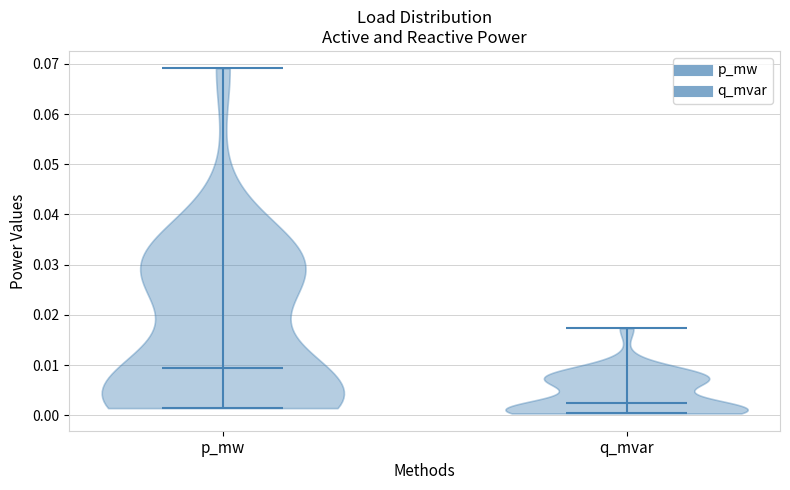

Reading left to right, read every violin against the y-axis: where its median line is, and the lowest and highest points it reaches. The values are not printed on the chart, so give them approximately, as read against the axis.

p_mw: median line 0.009, lowest point 0.001, highest point 0.069
q_mvar: median line 0.002, lowest point 0.000, highest point 0.017